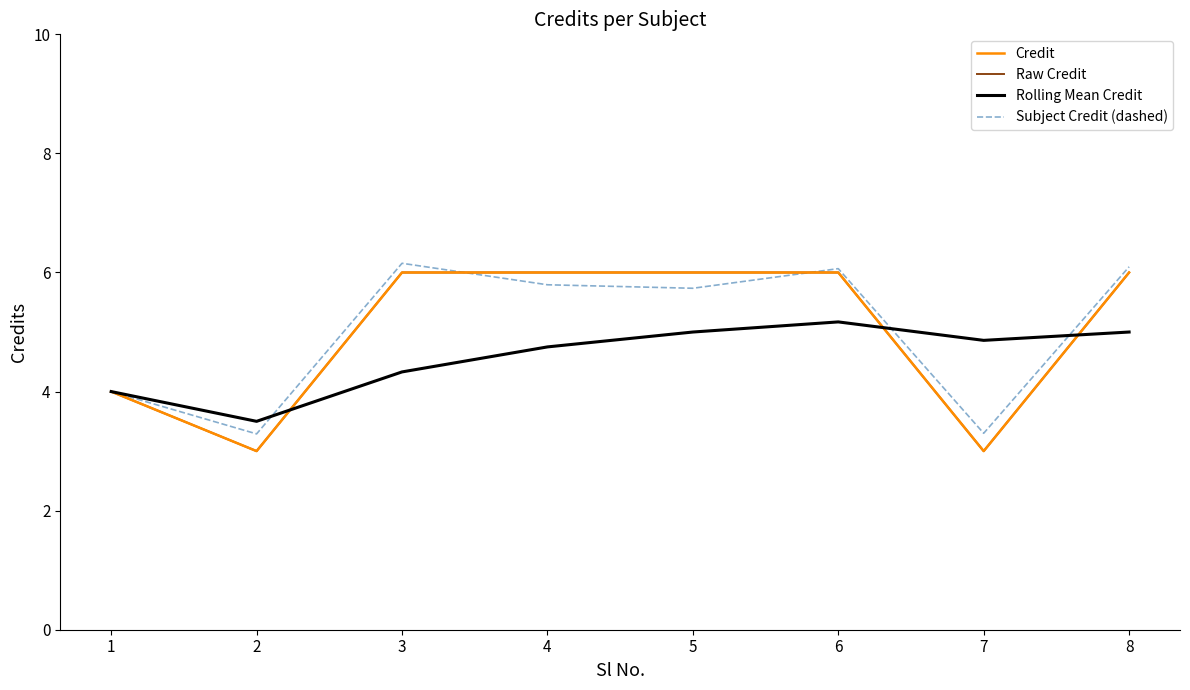

The value of Credit at 6 is 6.0. True or false?

True